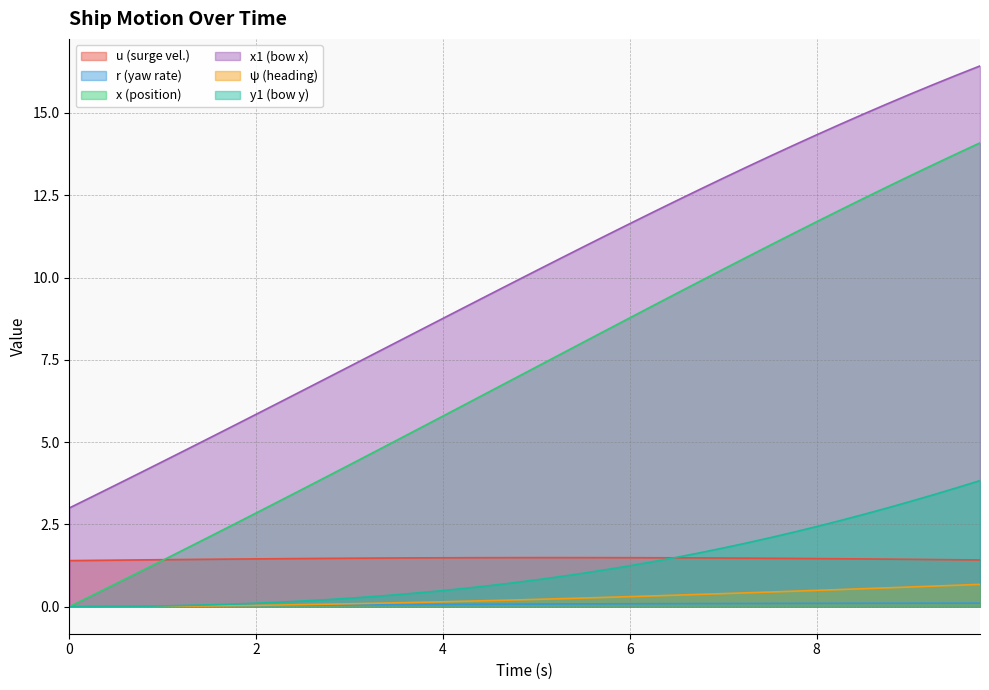

Which has a higher value, 5.75 or 8.0?

5.75